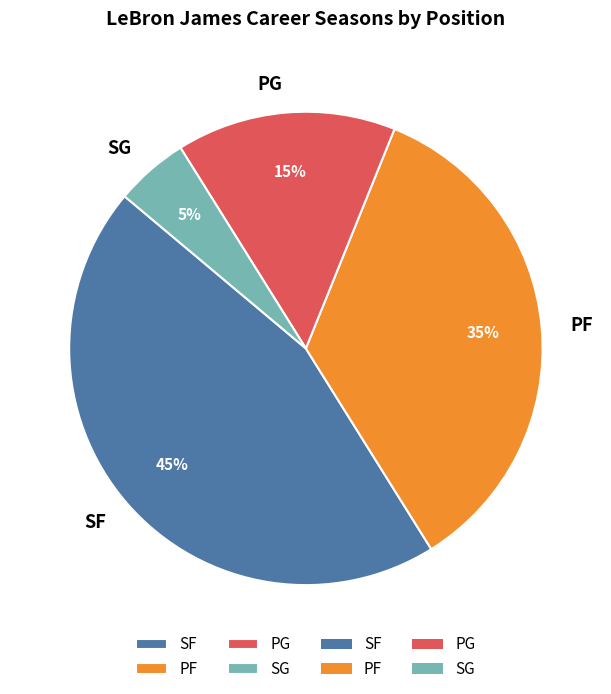

Approximately how many times larger is the value at PG compared to PF?

0.4